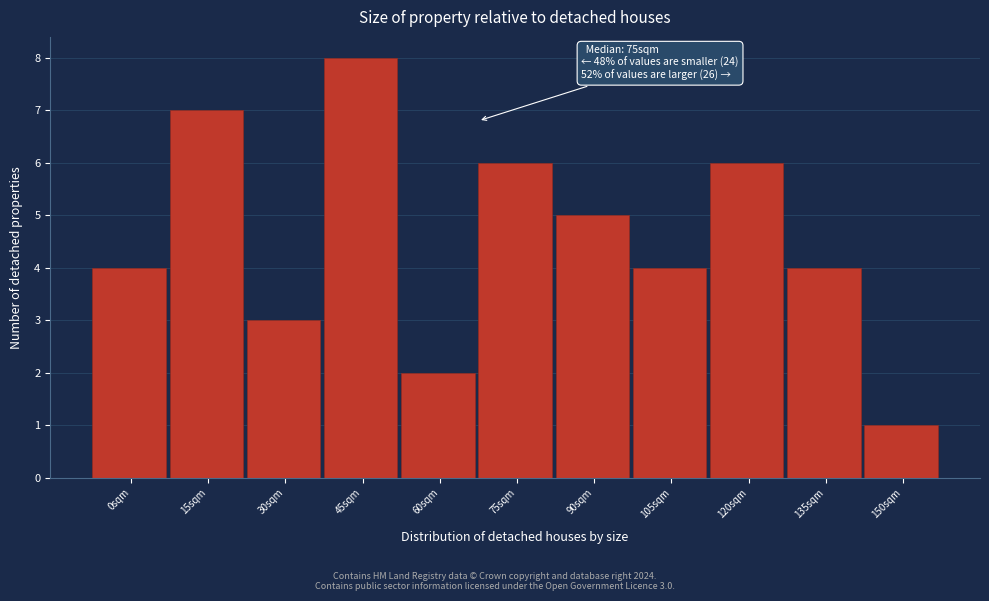

Reading left to right, list all the values displayed in this chart.

4	7	3	8	2	6	5	4	6	4	1